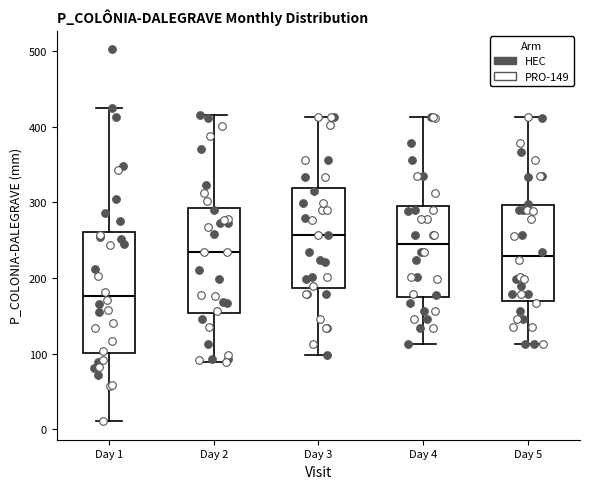

Which box has the highest median line?

Day 3